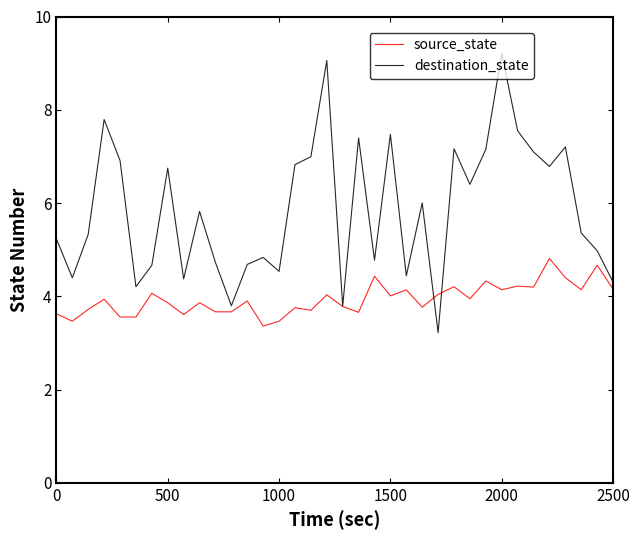

What is the greatest value displayed?

9.2